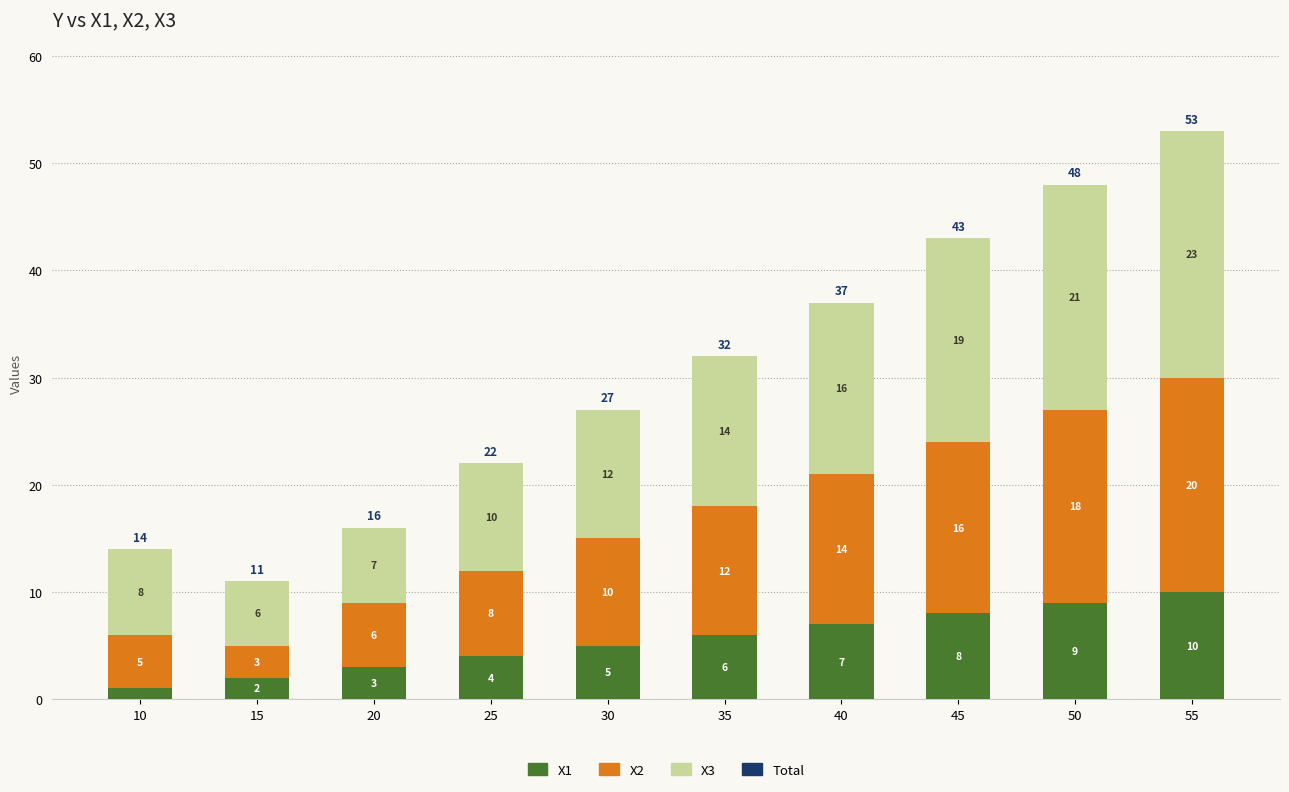

At which label does X1 reach its minimum?

10